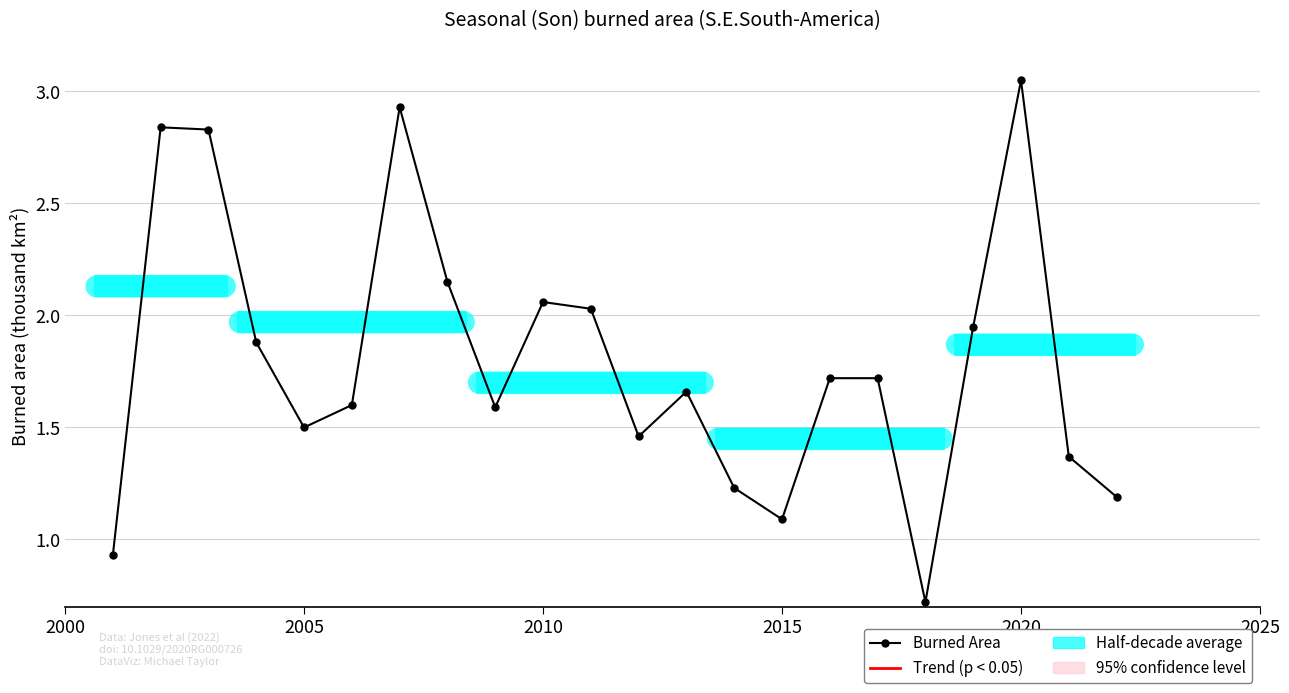

What is the average value?

1.8